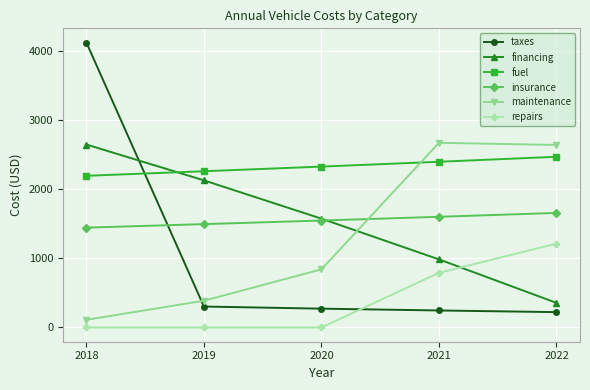

After their last crossing, which series has the higher values: financing or insurance?

insurance